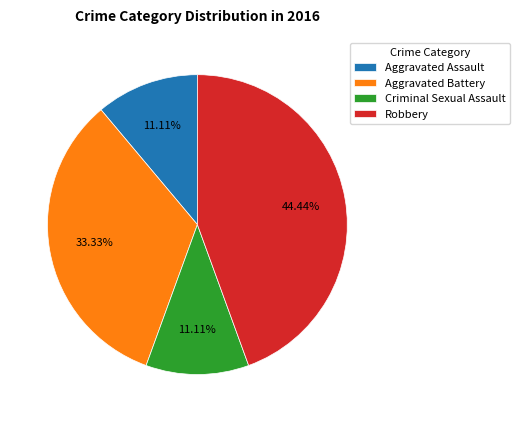

What is the largest slice in the pie chart?

Robbery